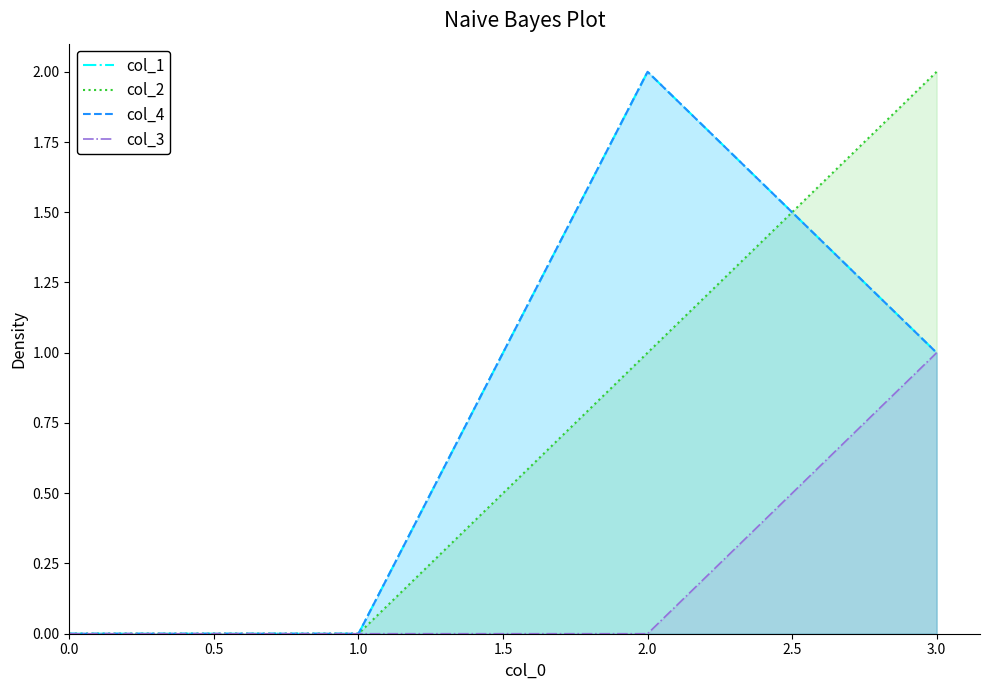

True or false: col_3 and col_4 cross at least once.

False